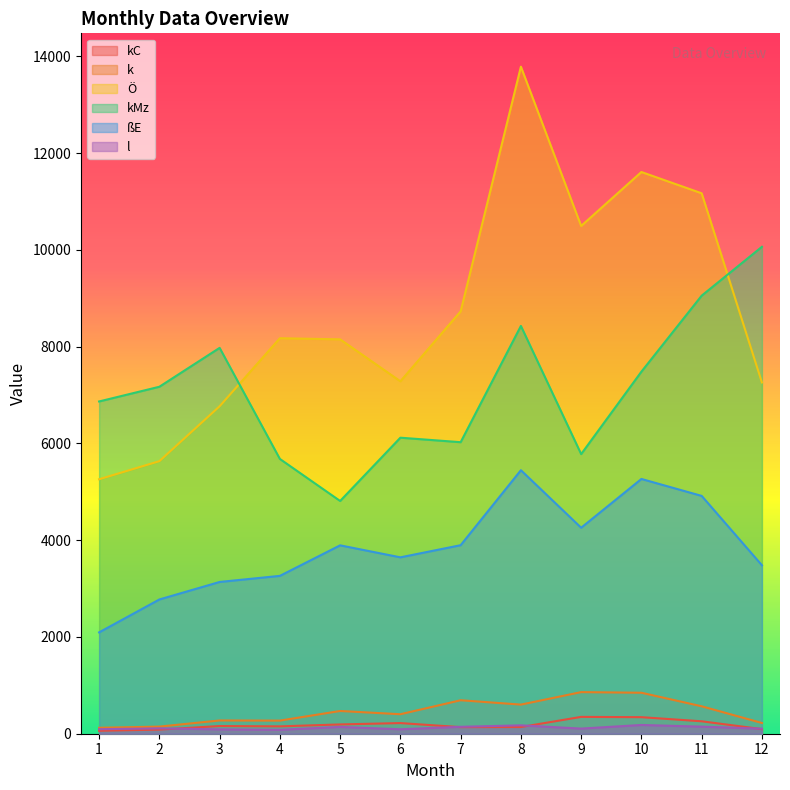

What is the value of the kC point at the 9th from the left?

348